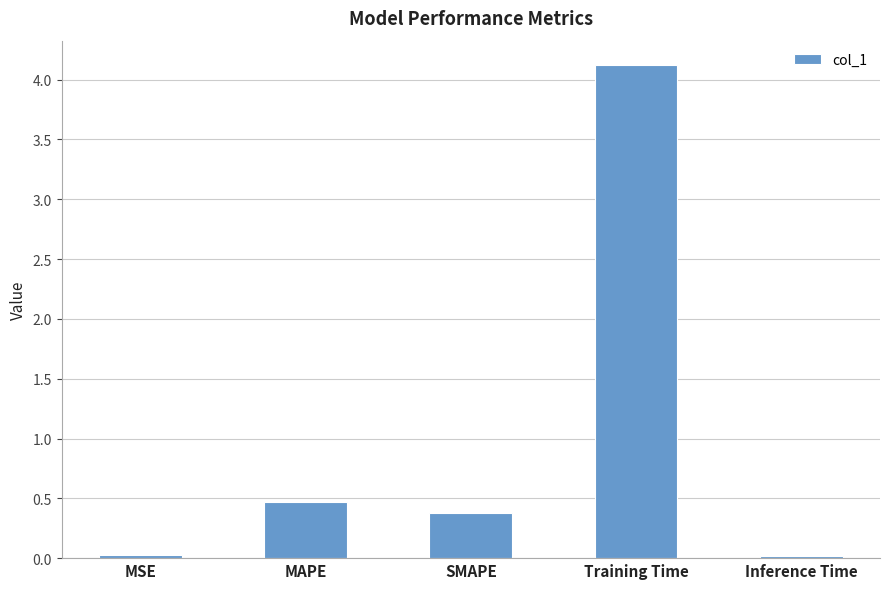

Which has a higher value, SMAPE or MSE?

SMAPE